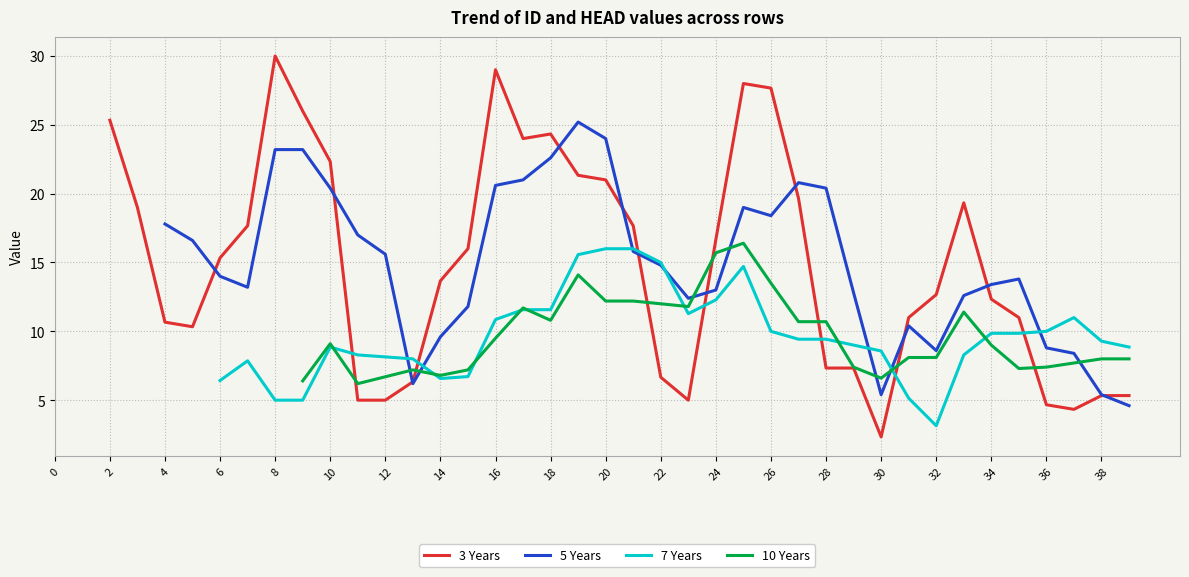

After their last crossing, which series has the higher values: 7 Years or 5 Years?

7 Years